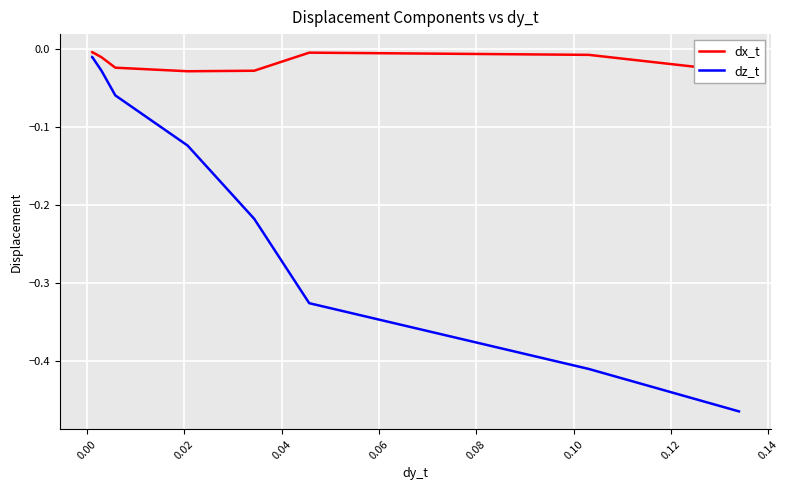

What are all the series names shown in the legend?

dx_t, dz_t